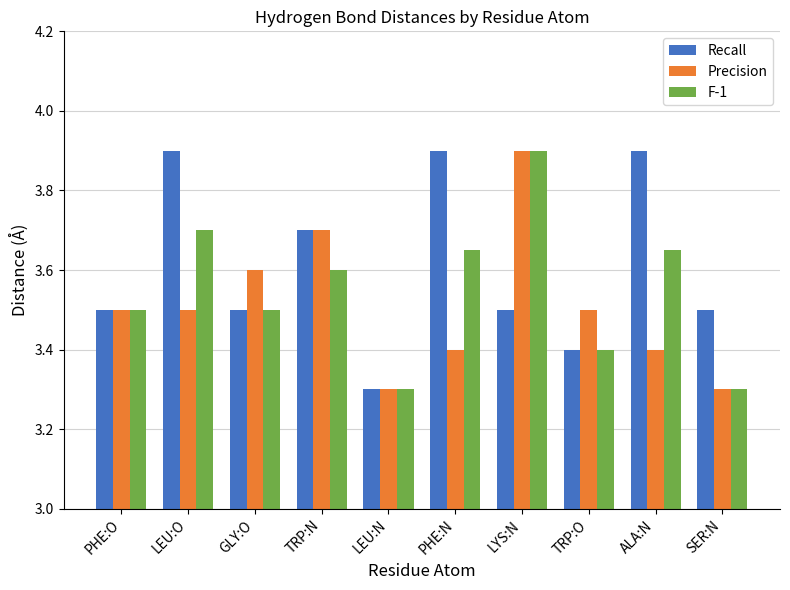

What is the sum of all Recall values?

36.1